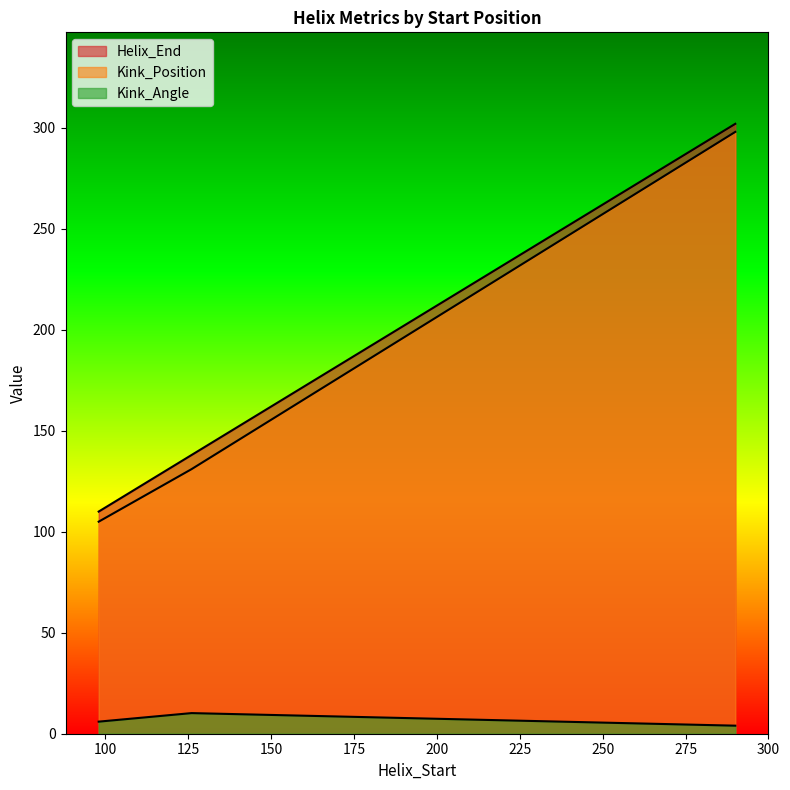

Which category has the lowest value across all series?

290